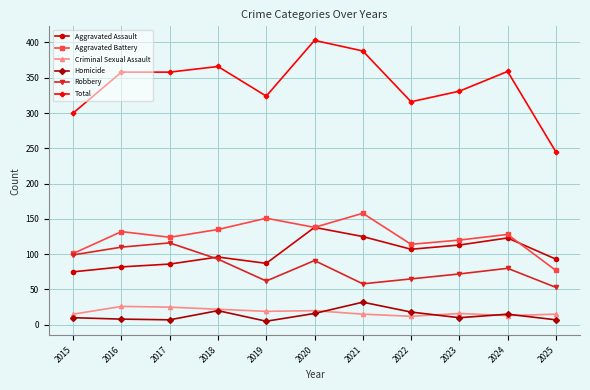

What is the sum of the Aggravated Assault values at 2016 and 2015?

157